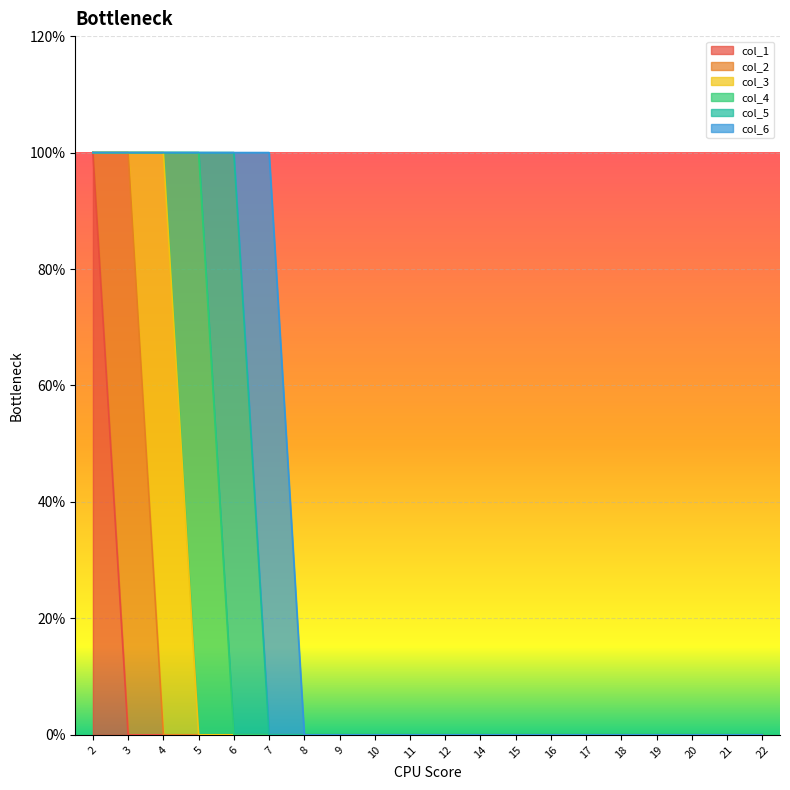

True or false: col_4 and col_2 intersect in this chart.

False